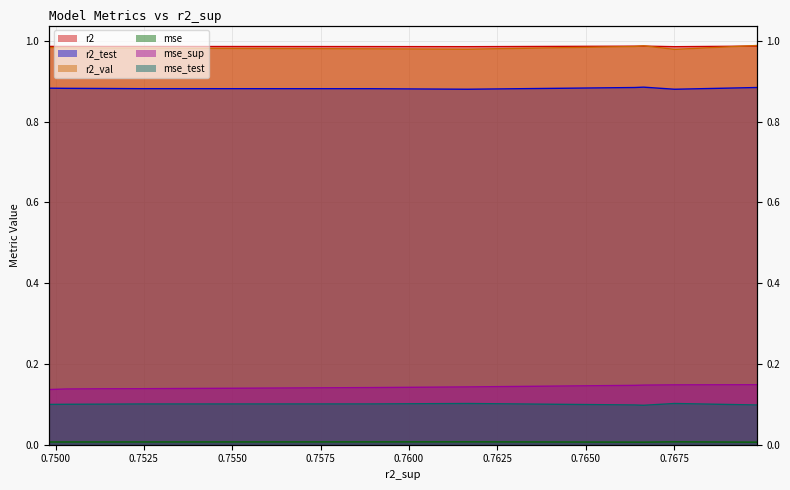

Is it true that r2 equals 1.4 at 0.7589051734911307?

False